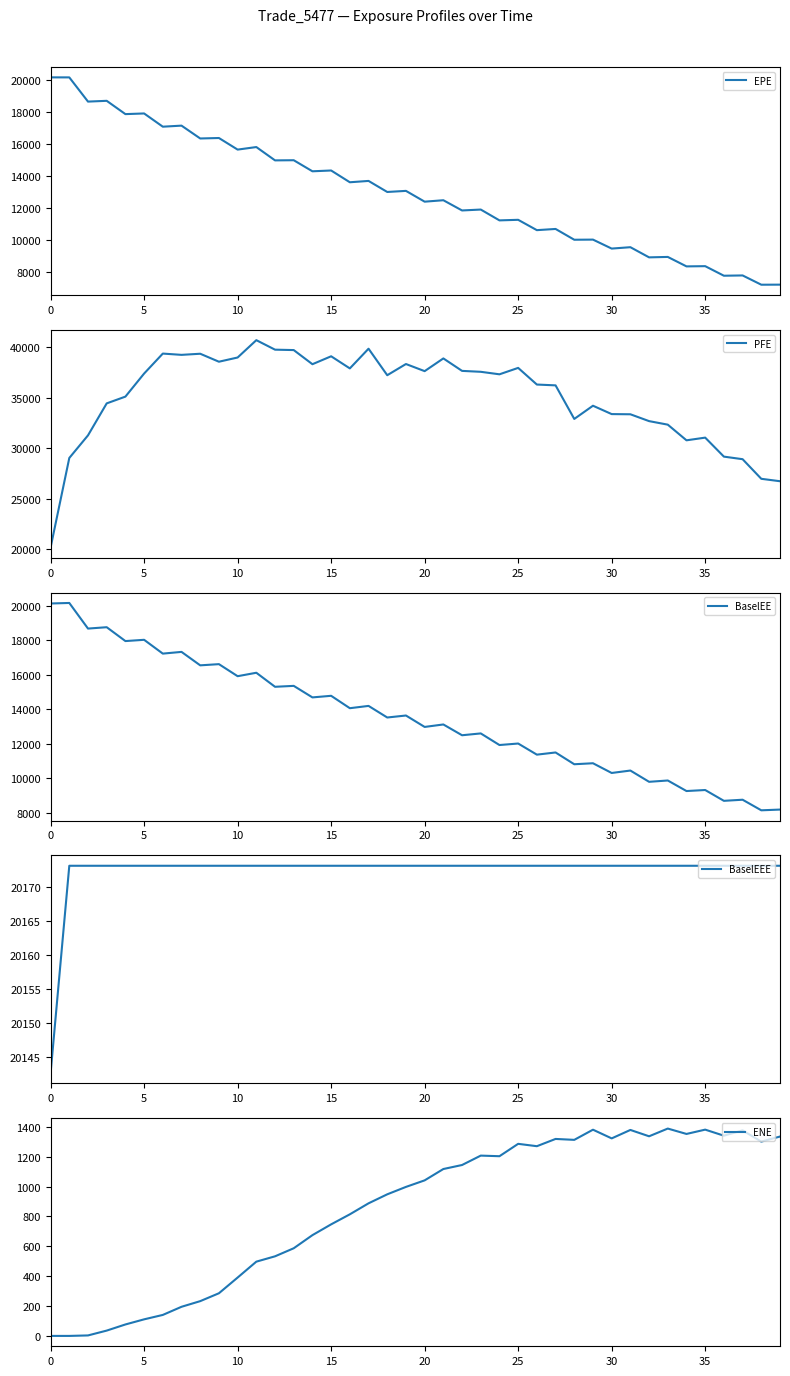

True or false: BaselEE and ENE cross at least once.

False